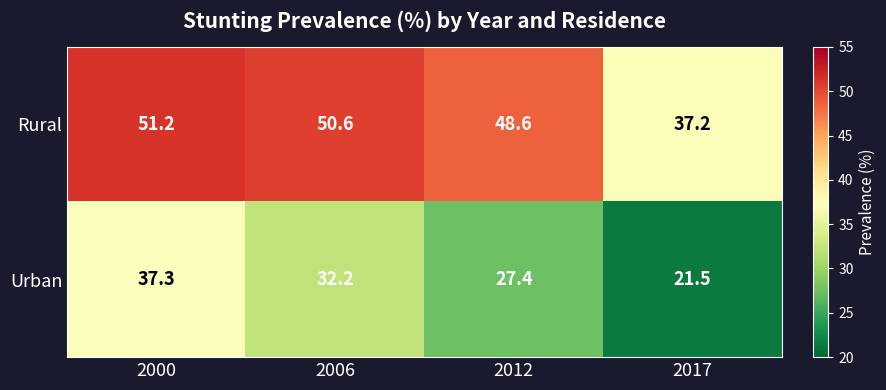

Which series has the largest range (max minus min)?

Urban